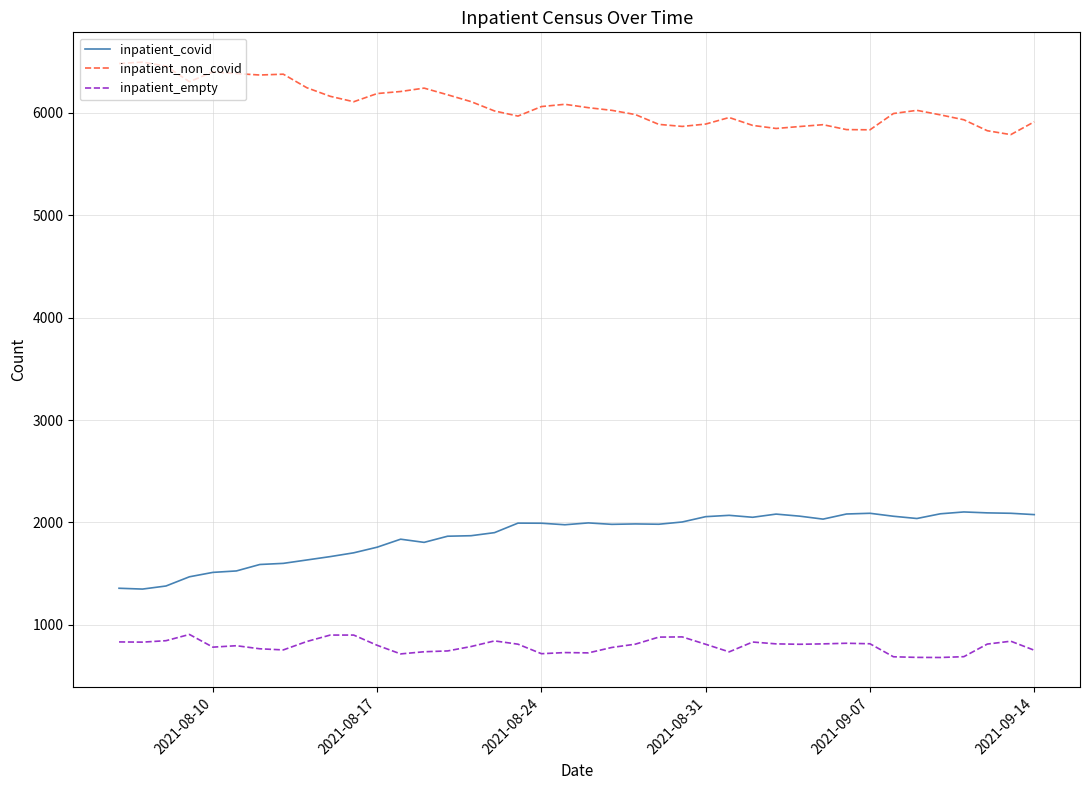

What is the difference between the maximum and minimum values in the inpatient_non_covid series?

708